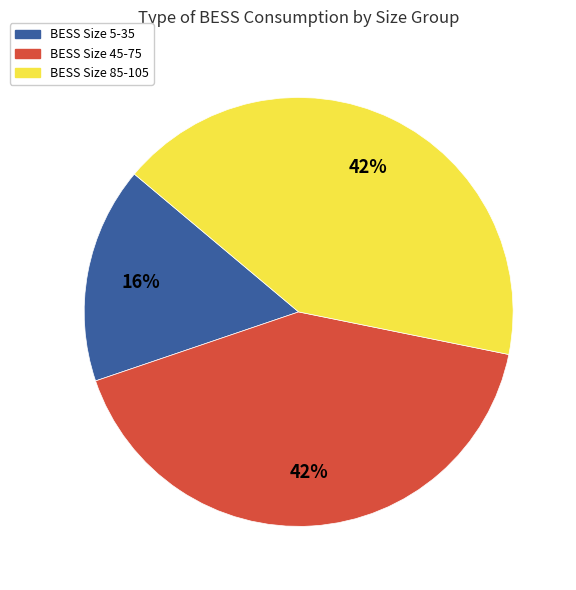

How many segments does this pie chart have?

3